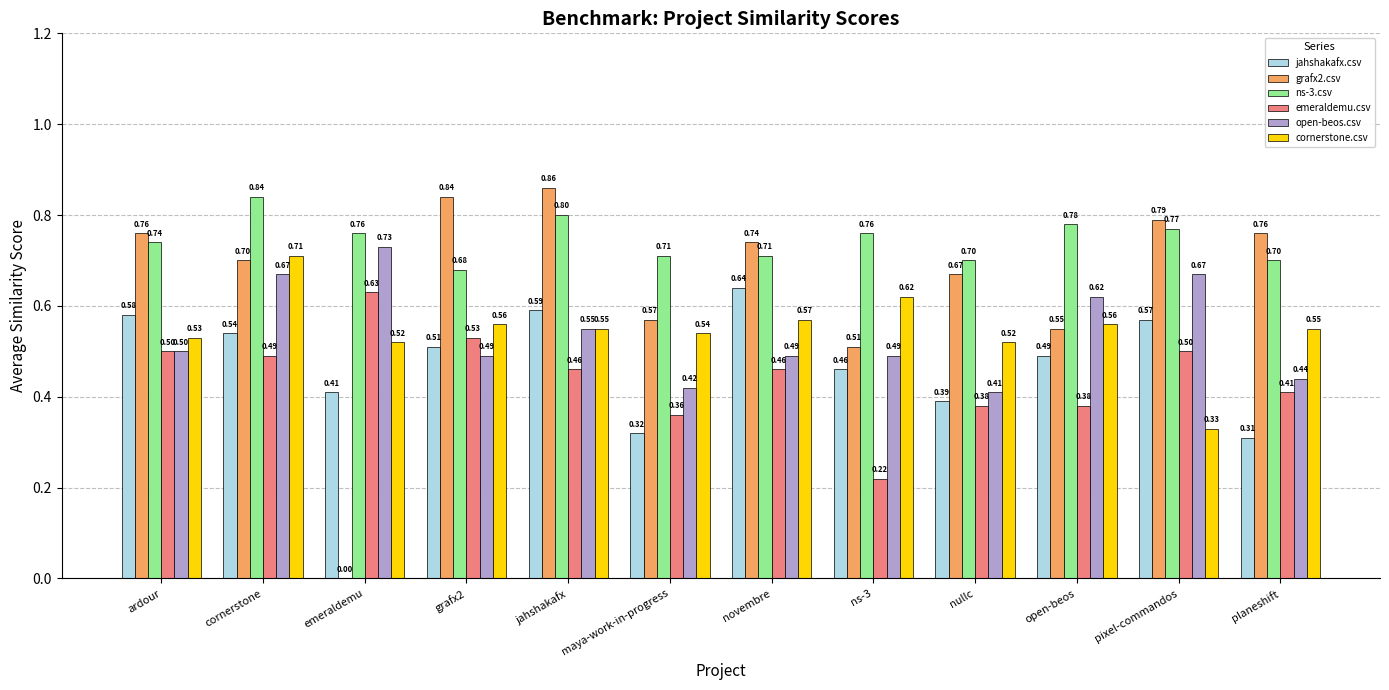

Which category has the highest value across all series?

jahshakafx